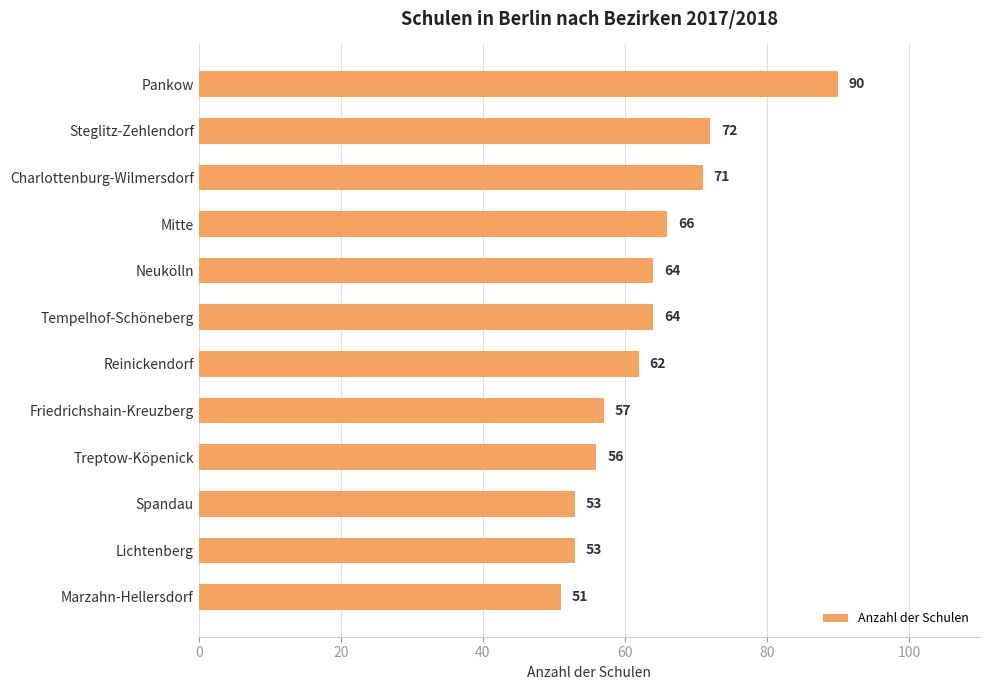

What is the sum of the values at Spandau and Tempelhof-Schöneberg?

117